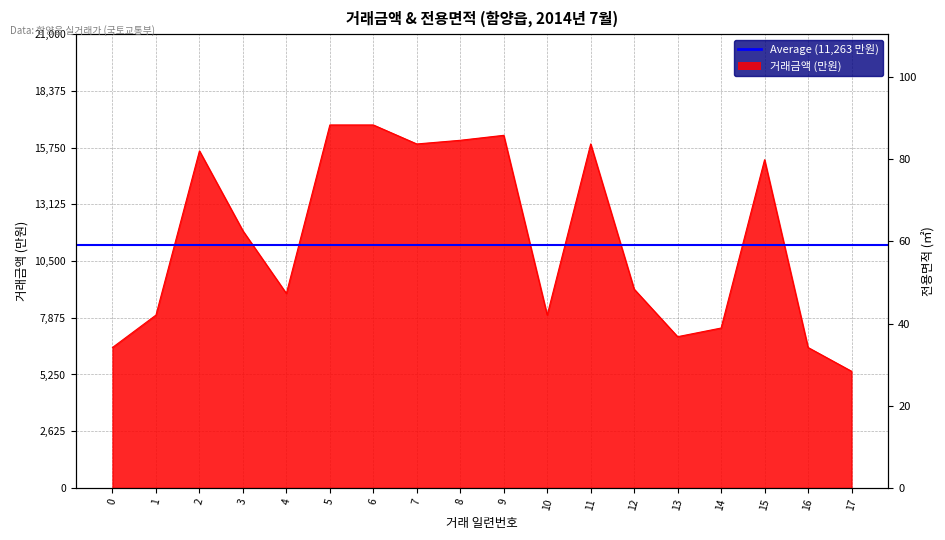

What is the sum of the values at 13 and 4?

16000